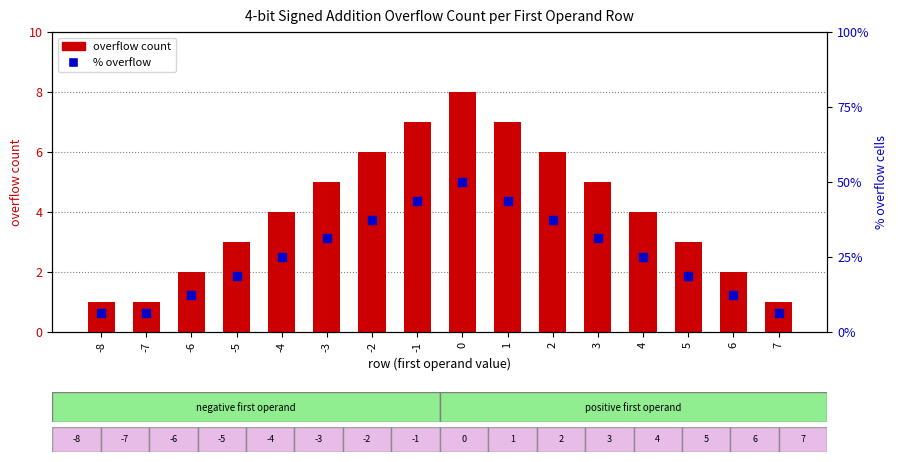

Which series has the largest total across all categories?

% overflow